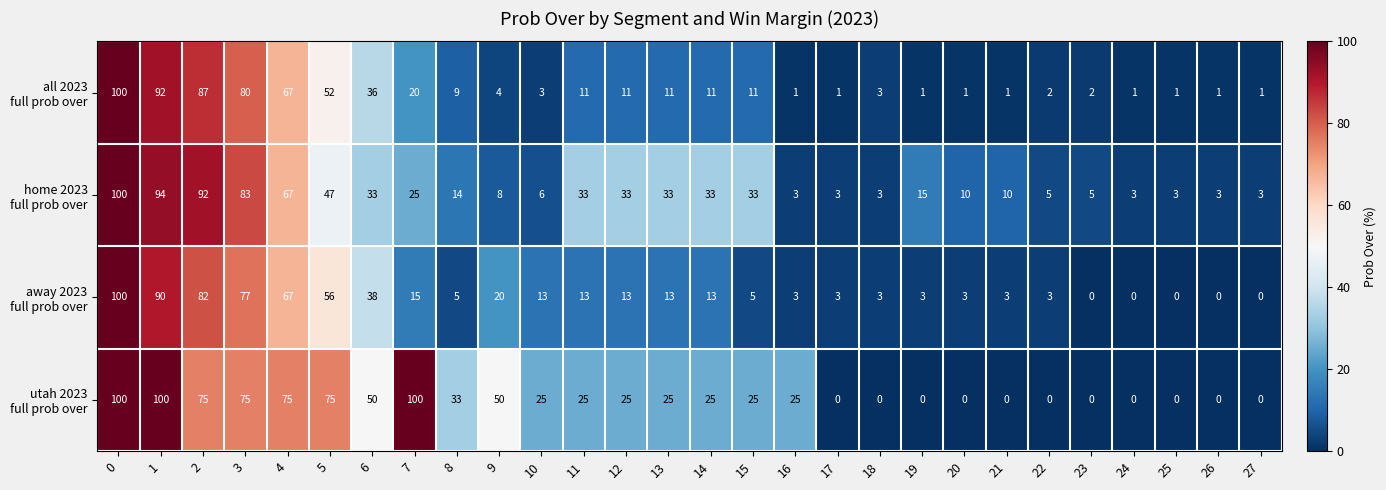

Count the number of categories in the chart.

28